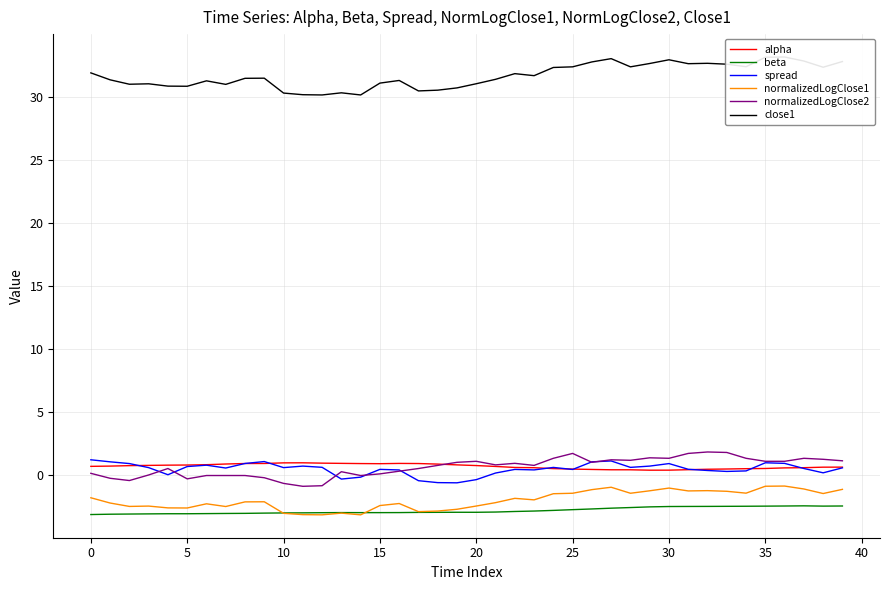

What is the difference between the maximum and minimum values in the beta series?

0.7